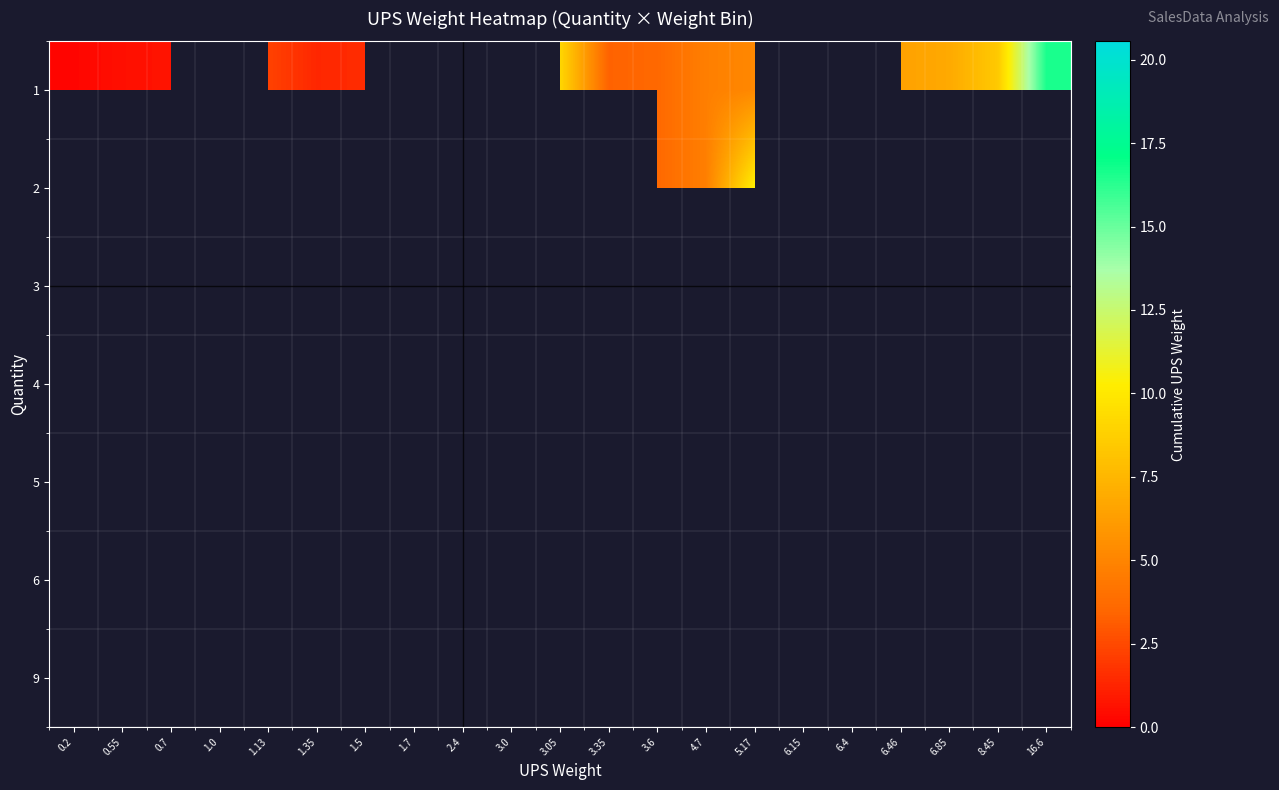

What is the minimum value shown in the chart?

0.2